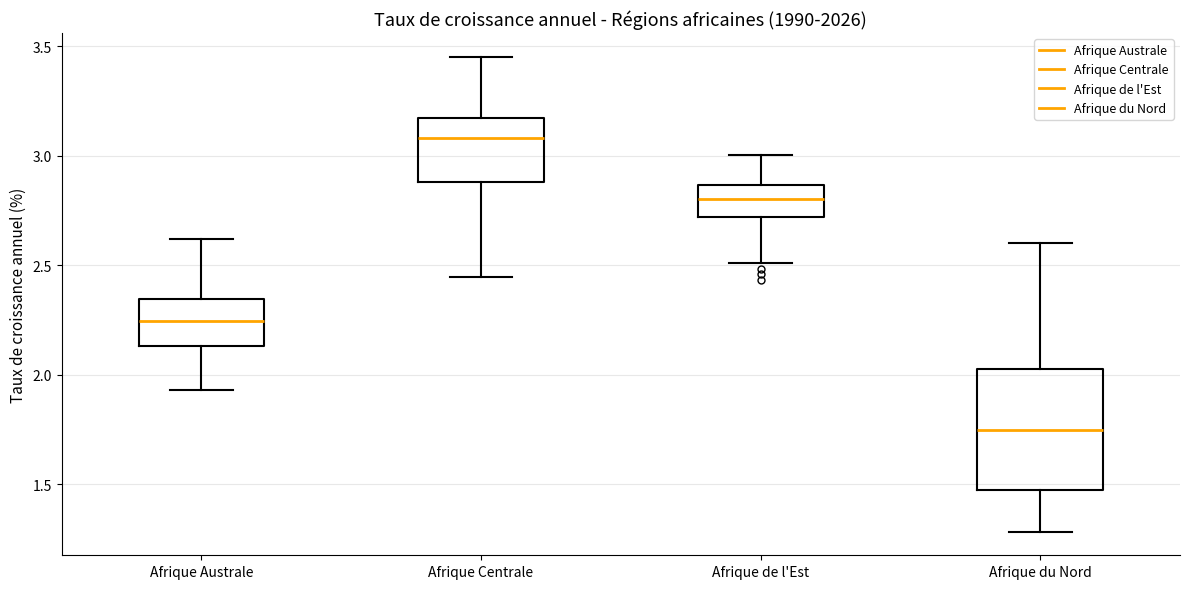

Which box's median line is the highest?

Afrique Centrale